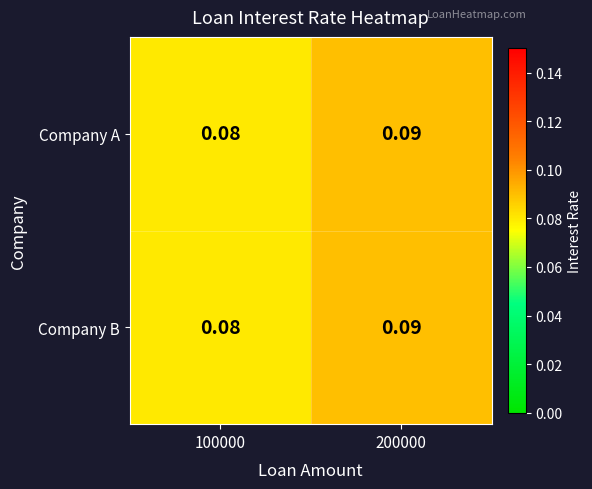

At how many categories does at least one series exceed 0?

2